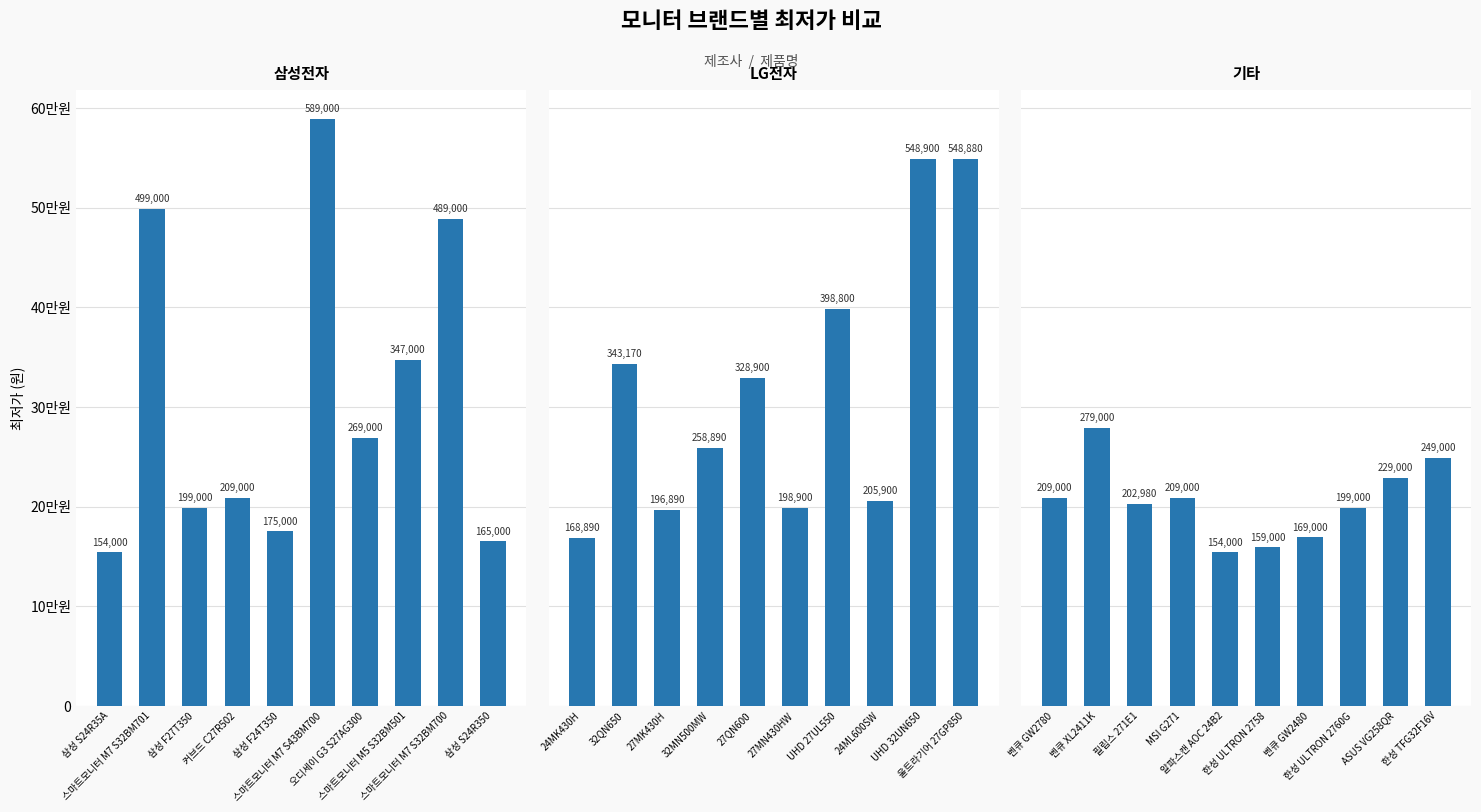

Which series has the largest total across all categories?

LG전자